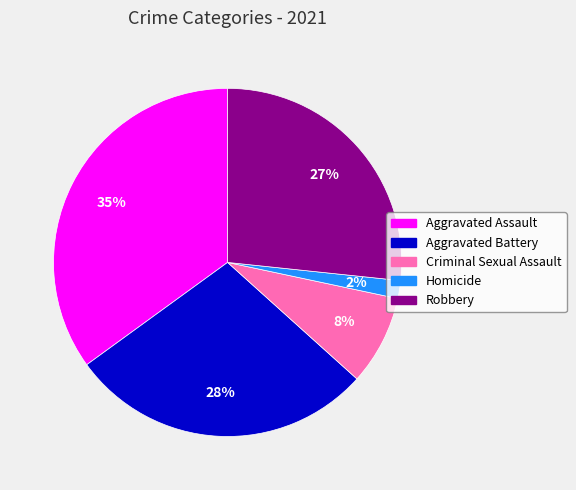

Which has a higher value, Robbery or Aggravated Assault?

Aggravated Assault